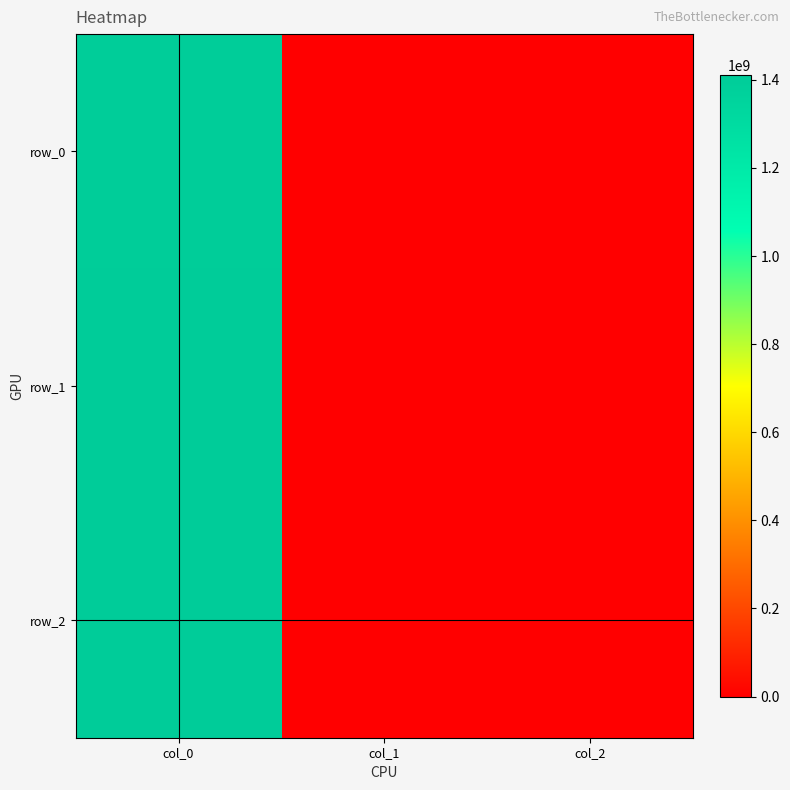

At which label does row_1 reach its peak?

col_0